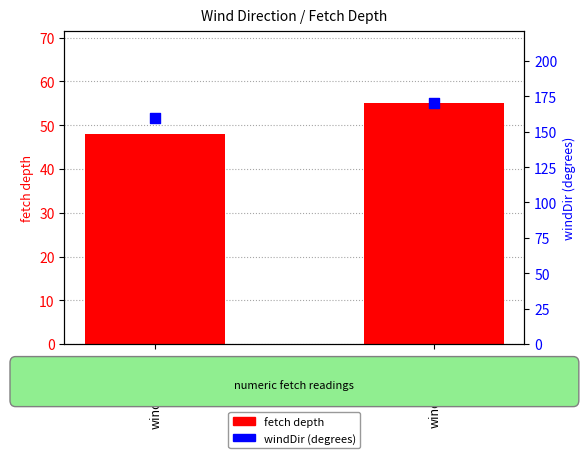

At which category is the sum across all series the highest?

windDir_170